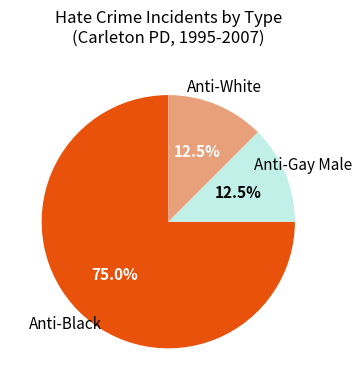

Is there a majority slice in this chart?

Yes